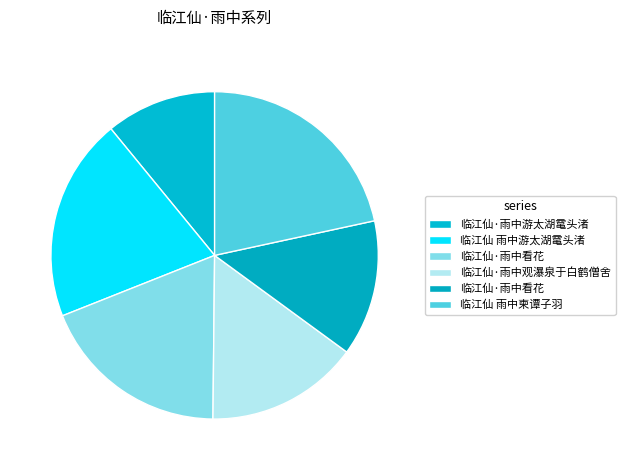

How many segments does this pie chart have?

6